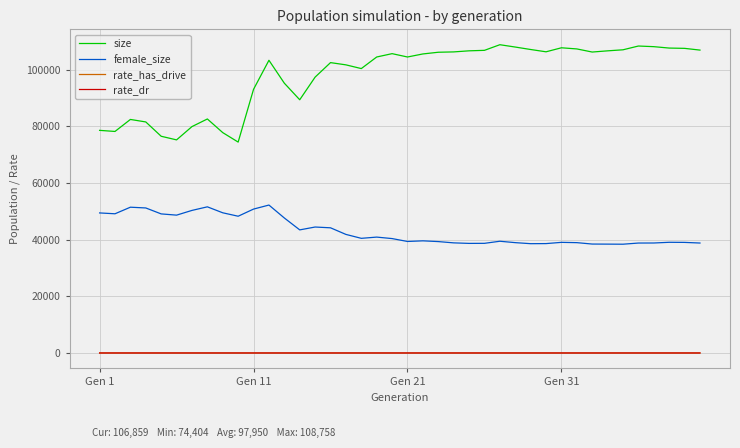

Which series has the largest range (max minus min)?

size